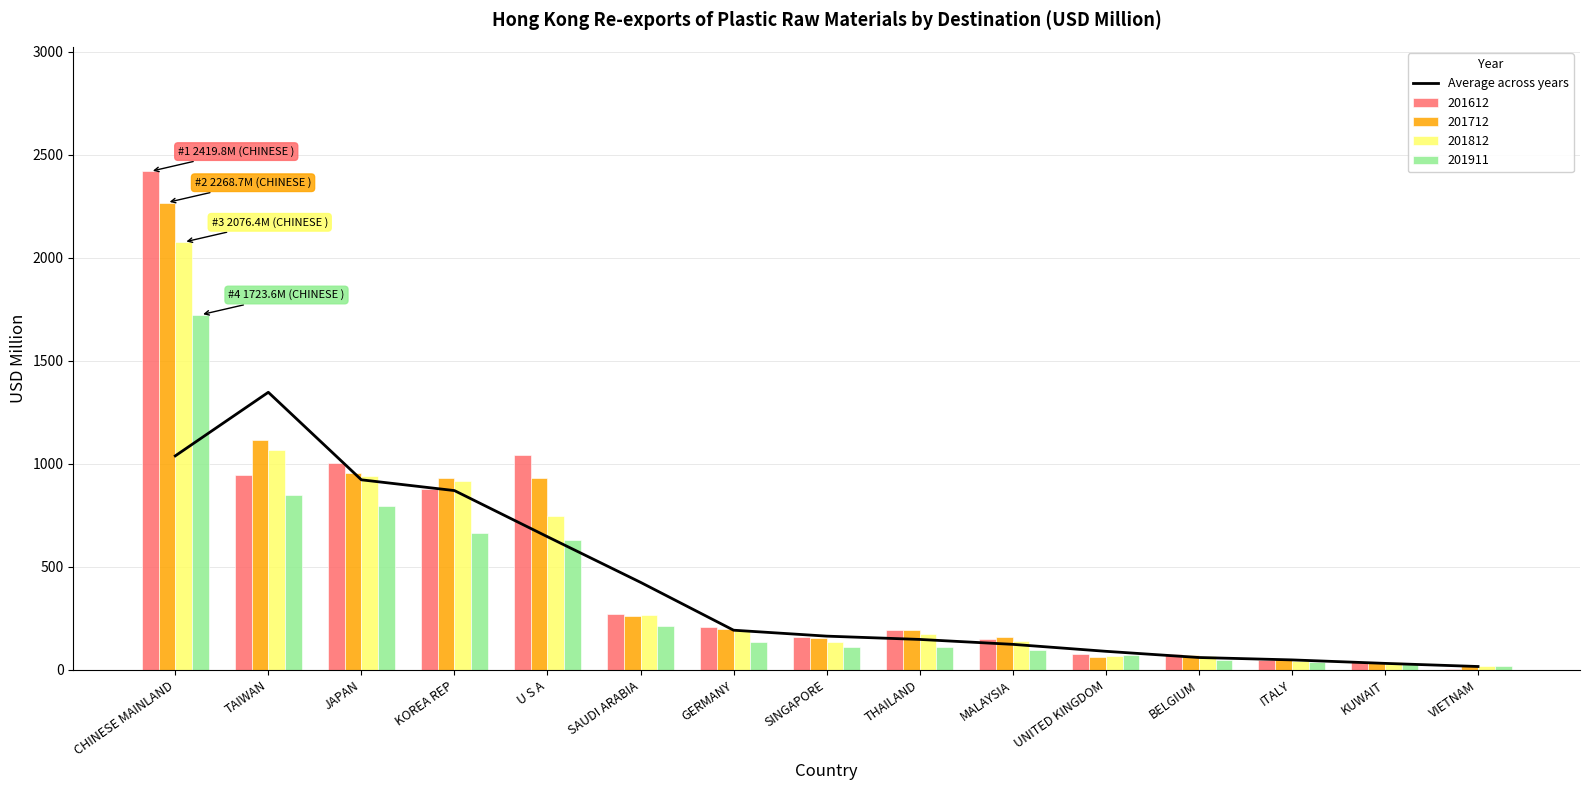

How many data points does each series have?

15